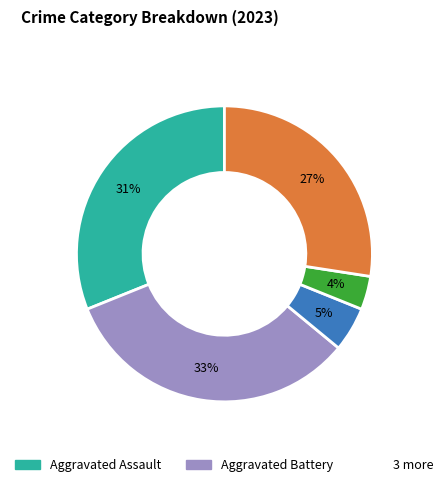

Count the number of slices in the pie.

5